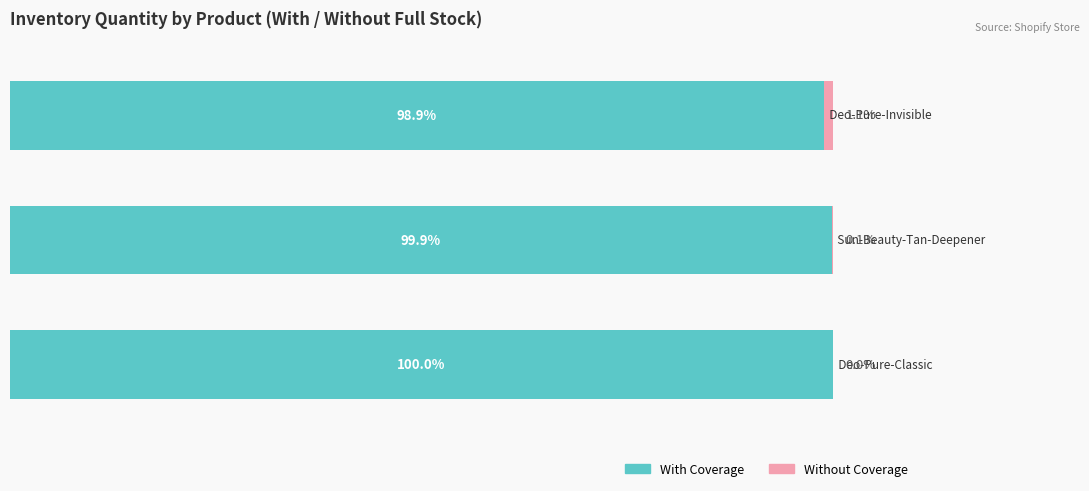

Rank the series by their average value, from lowest to highest.

Without Coverage, With Coverage